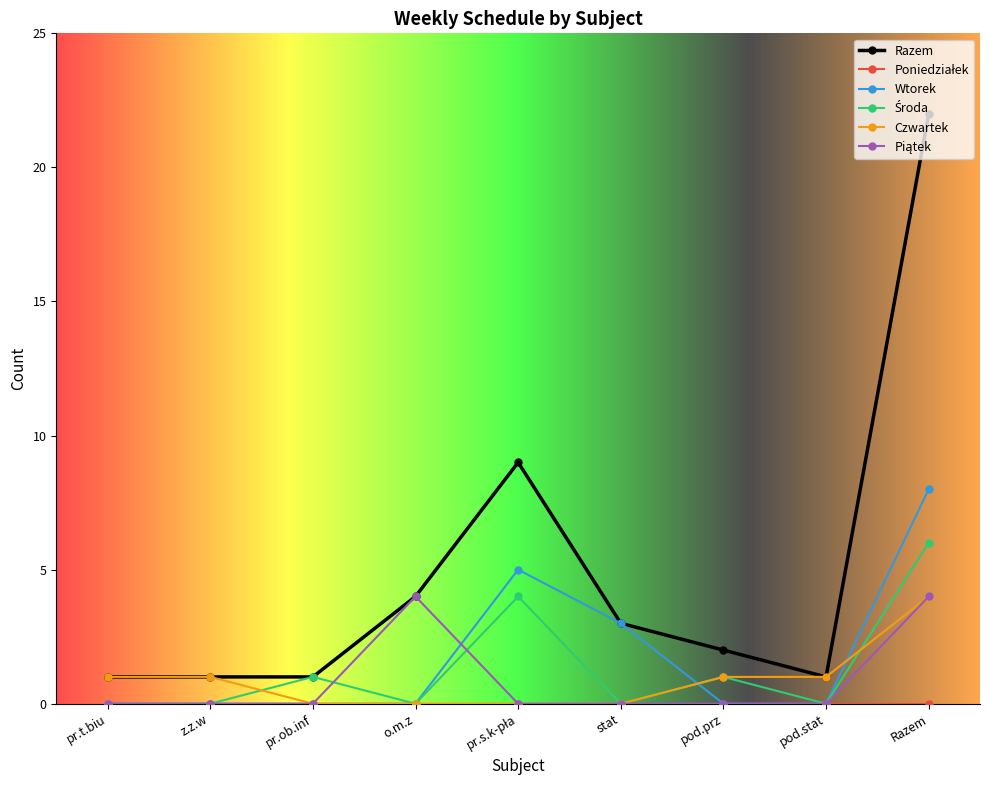

Between pr.ob.inf and Razem, which series saw the biggest shift?

Razem